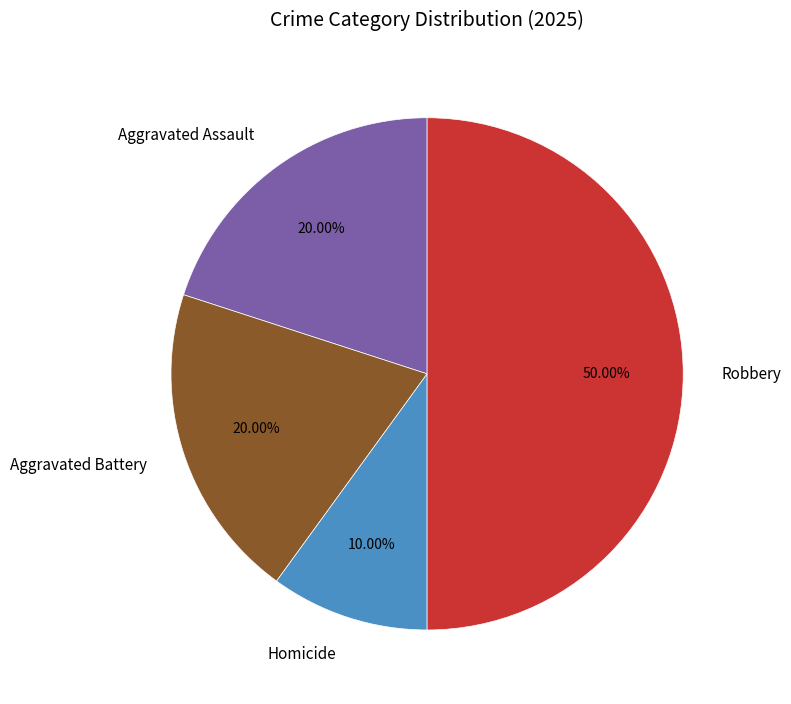

How many segments does this pie chart have?

4